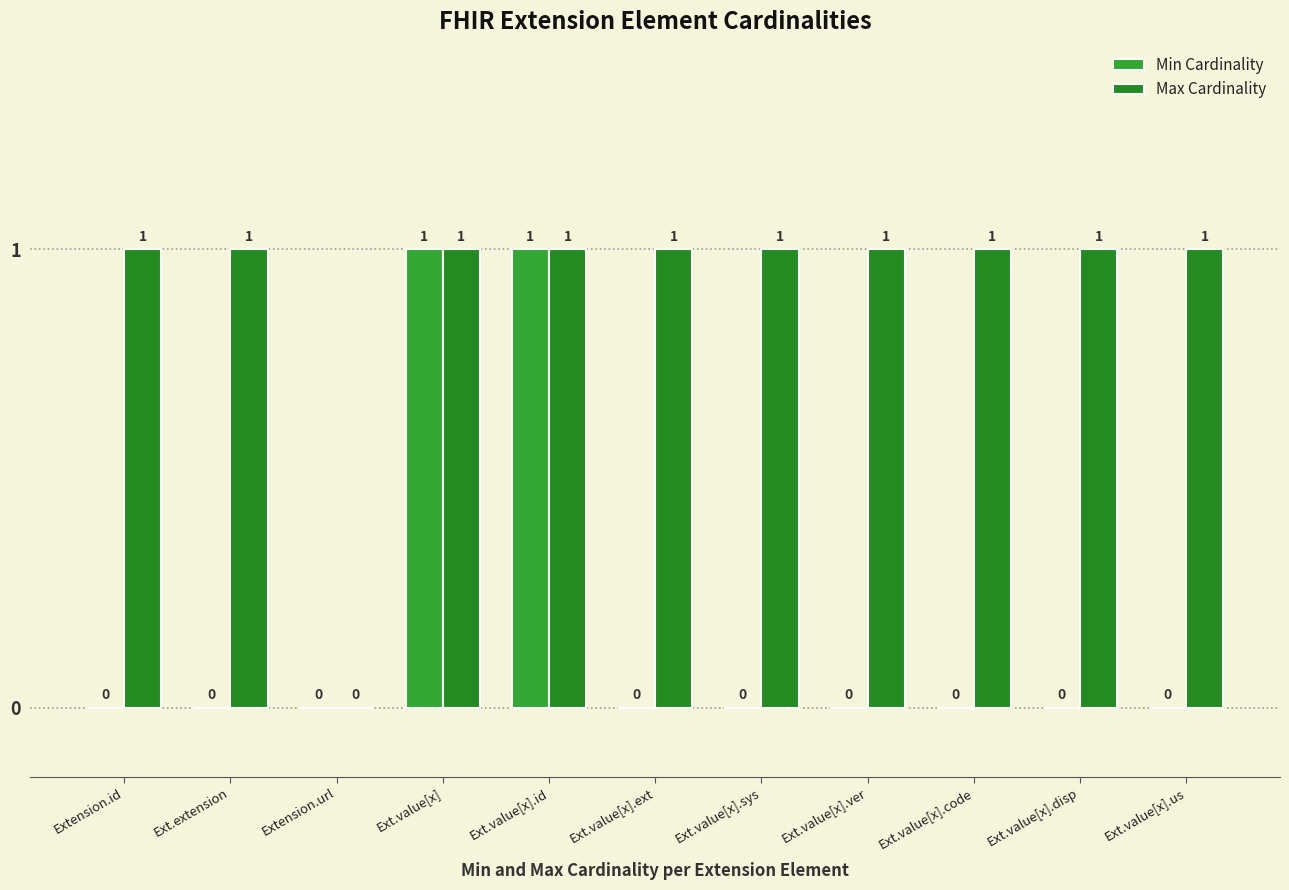

Does the chart contain stacked bars?

No